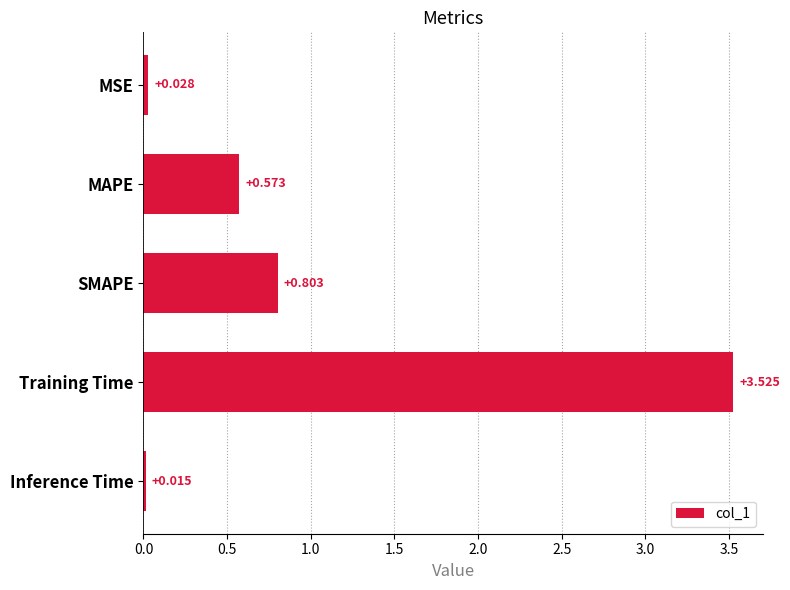

List the labels in order of value, smallest first.

Inference Time, MSE, MAPE, SMAPE, Training Time